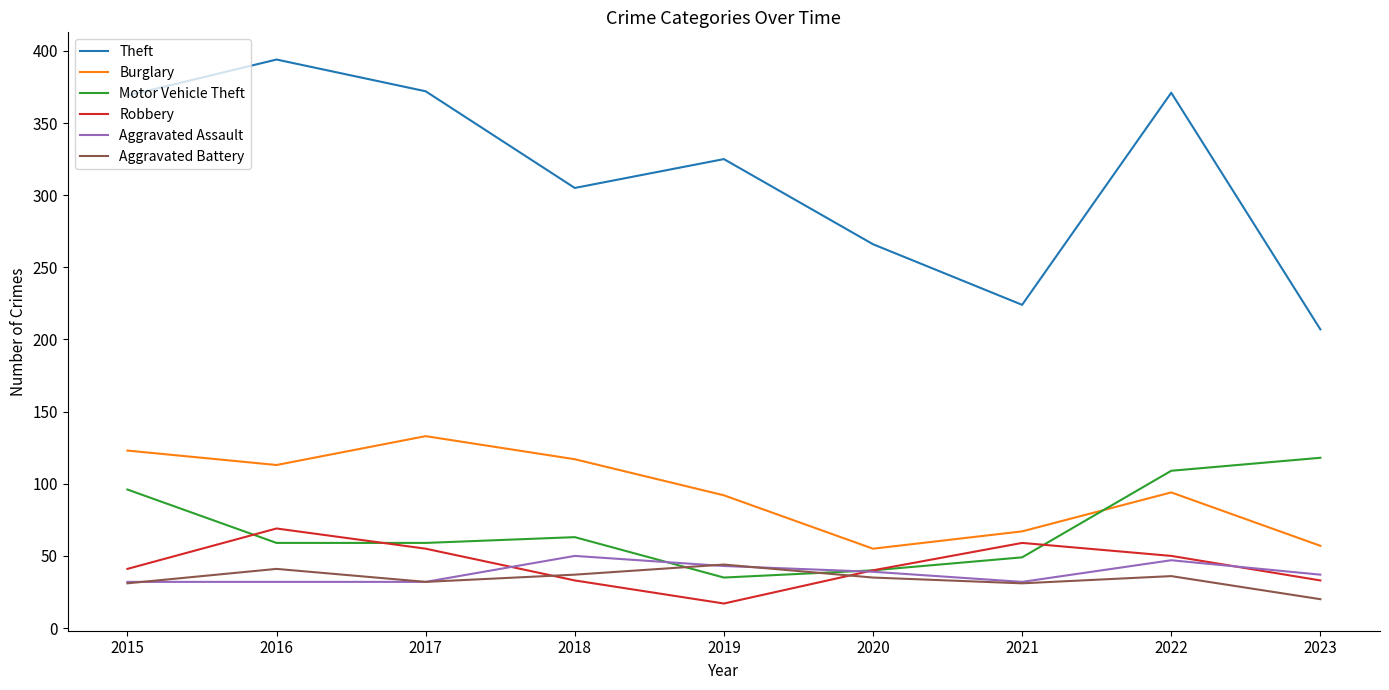

What is the minimum value shown in the chart?

17